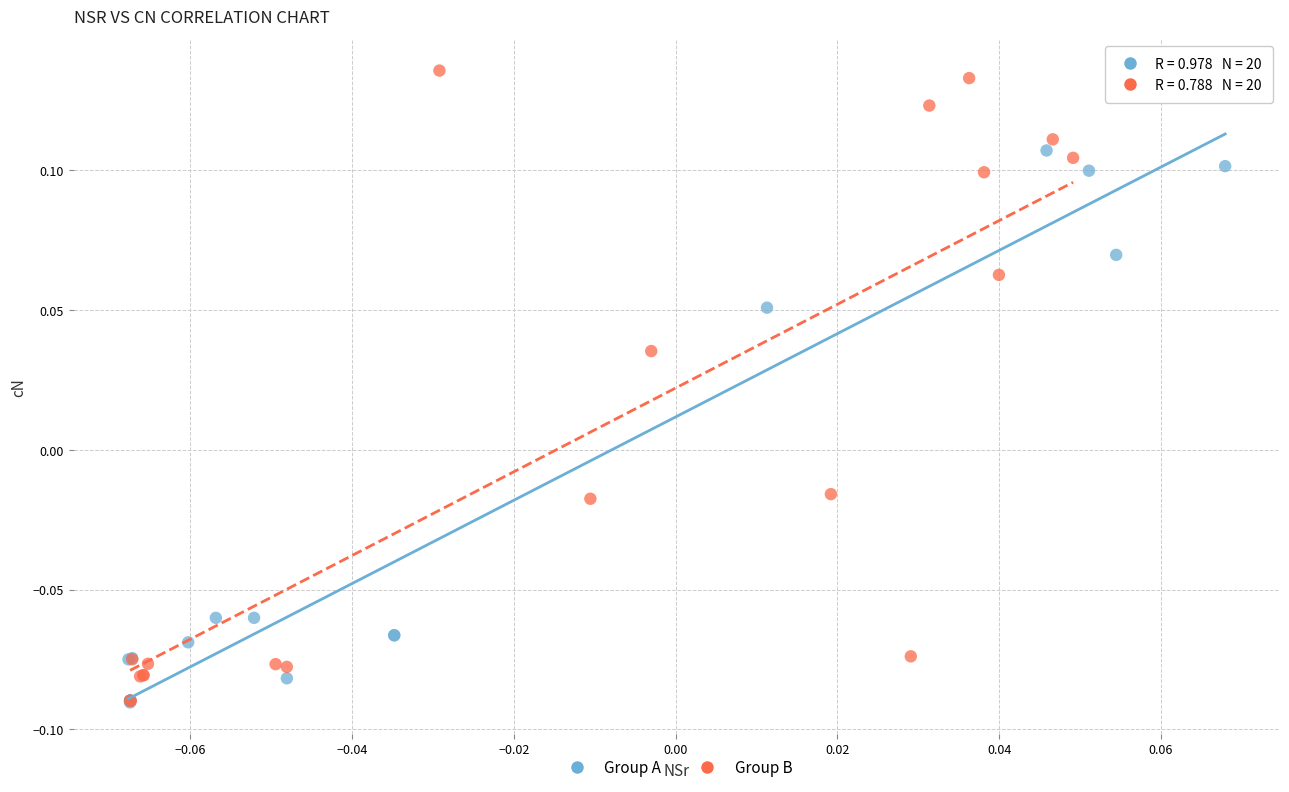

Which series has the largest Y range (max minus min)?

Group B